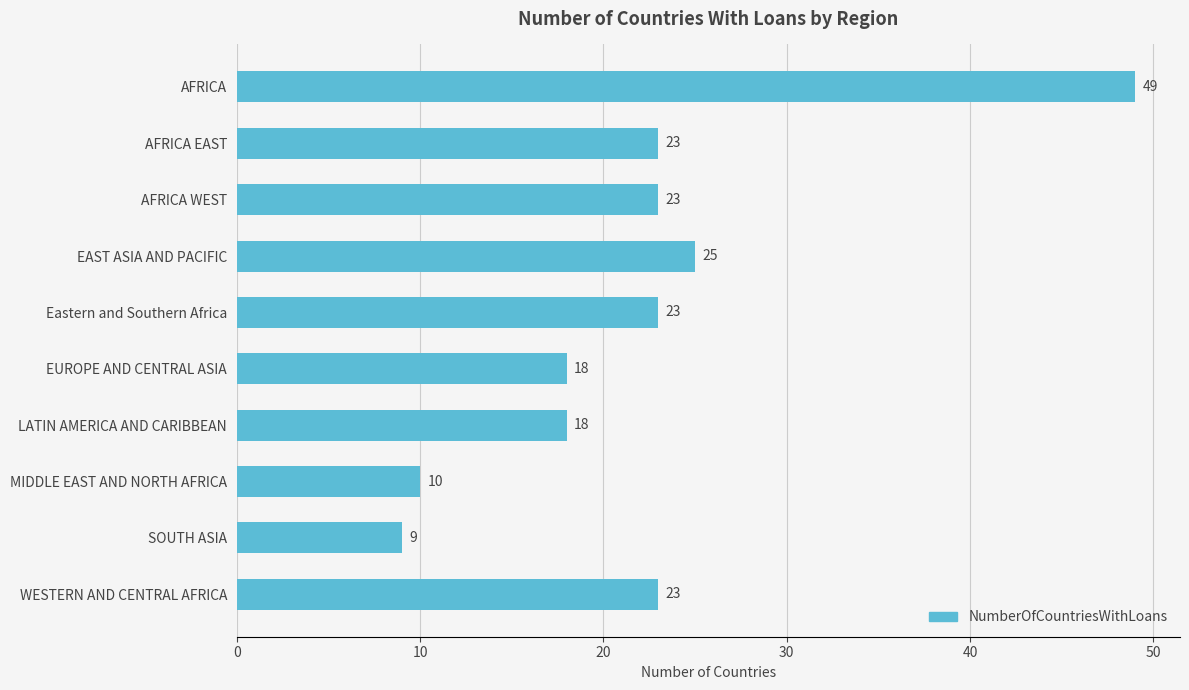

How many series are shown in this chart?

1